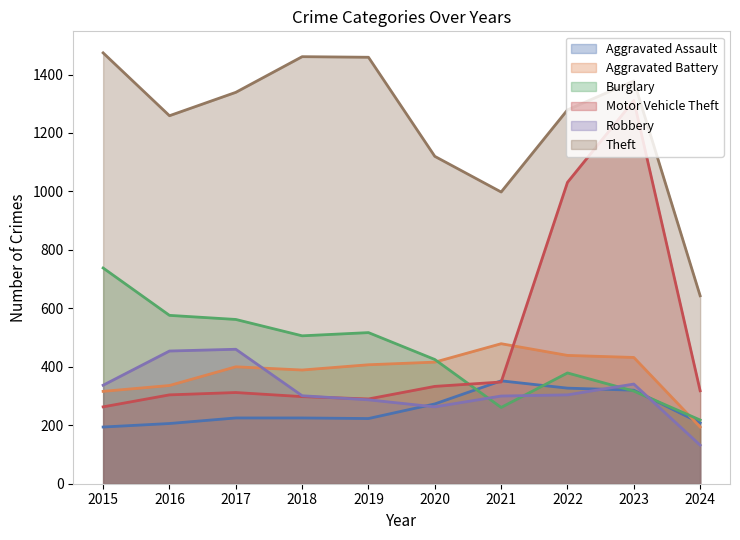

What is the difference between the maximum and minimum values in the Burglary series?

520